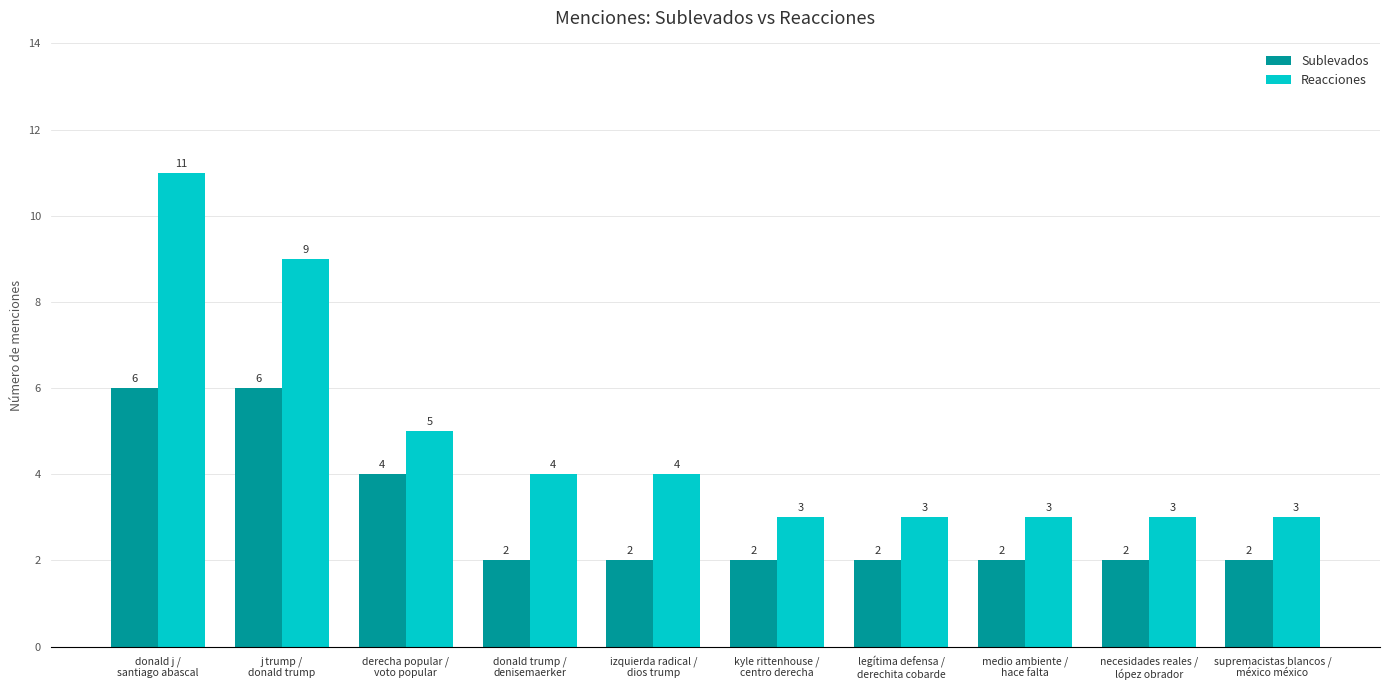

Where is Sublevados nearest to the value 4?

derecha popular /
voto popular